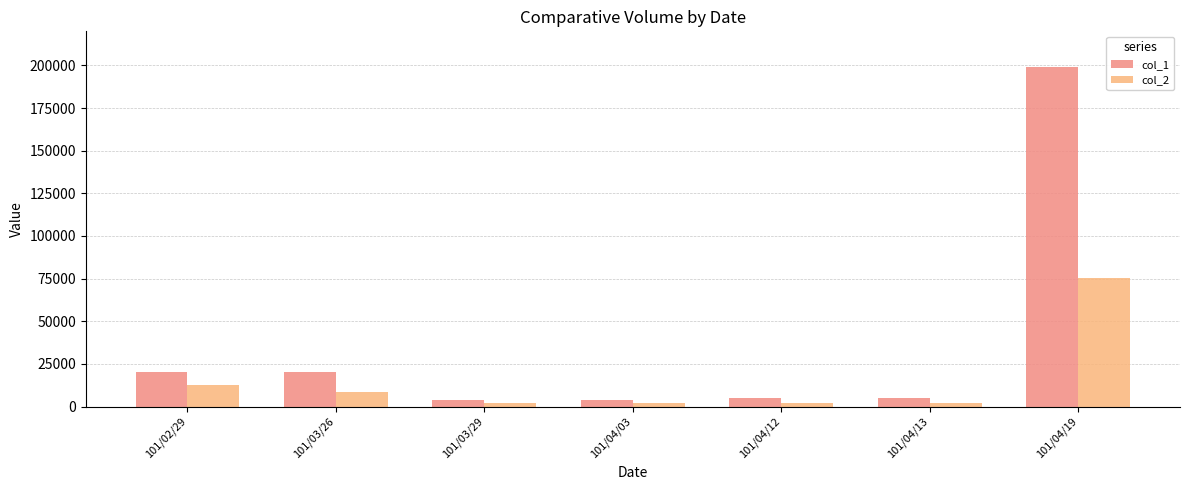

List the series in order of their peak value, lowest first.

col_2, col_1